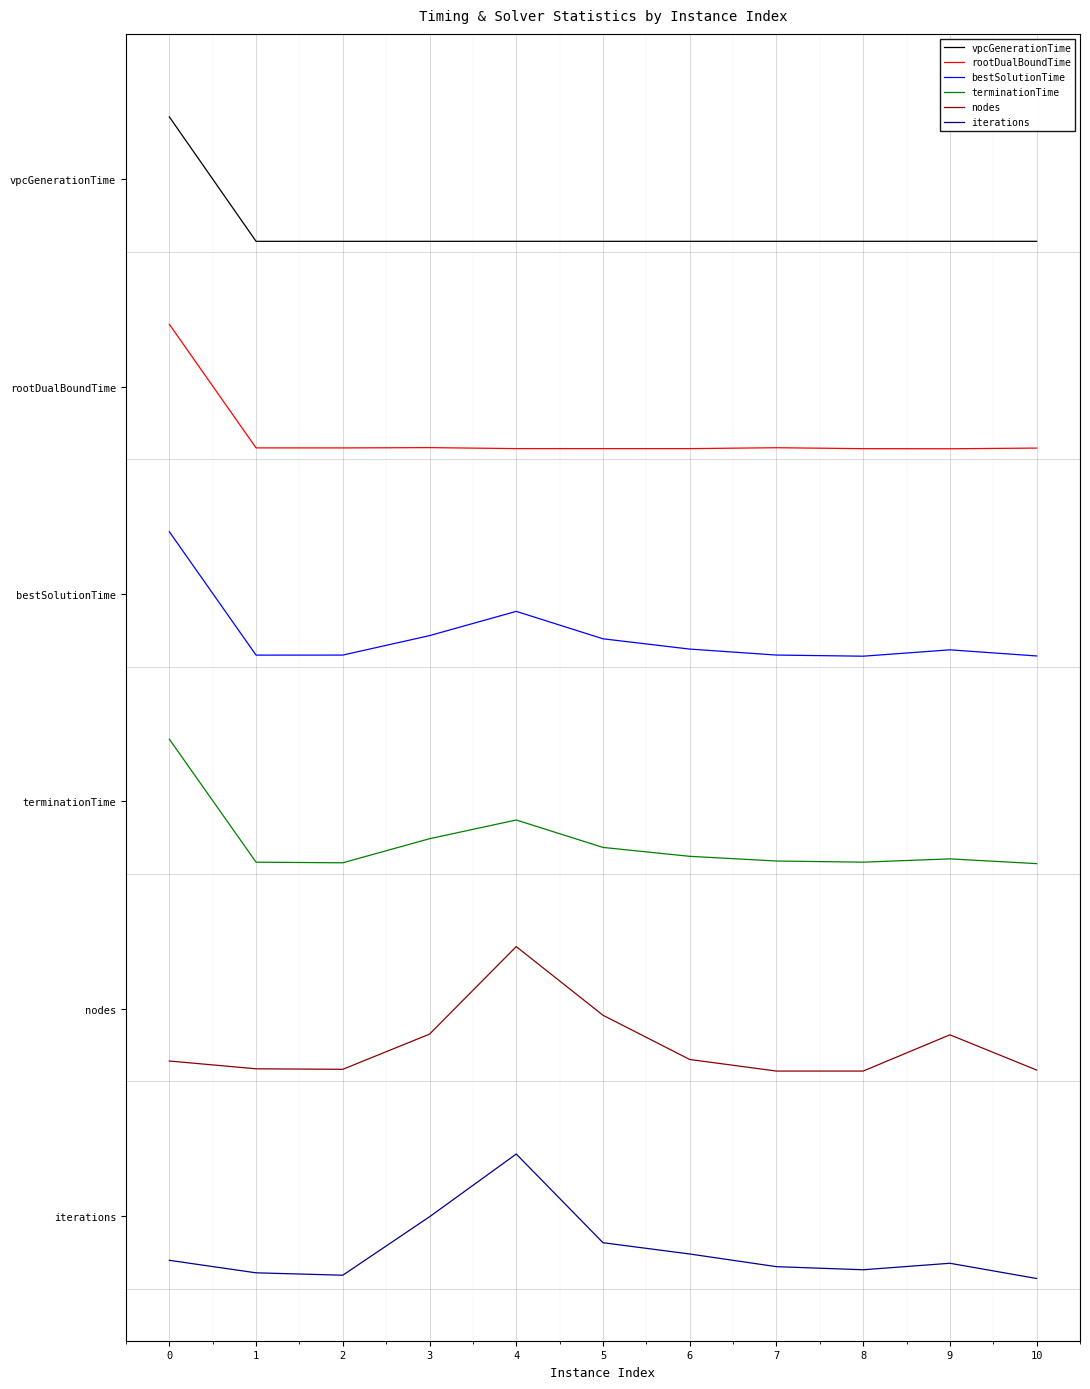

At which label is nodes closest to 1?

7